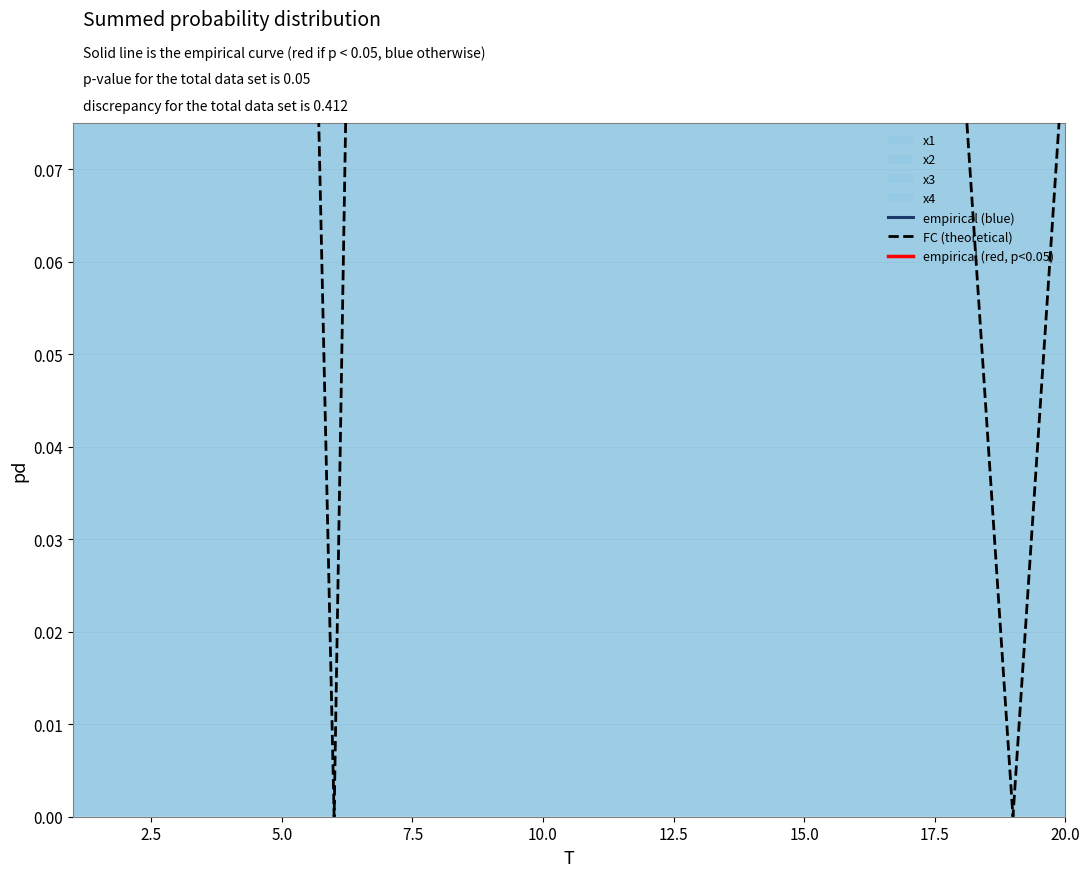

What is the difference between the highest and lowest values at 3?

0.5